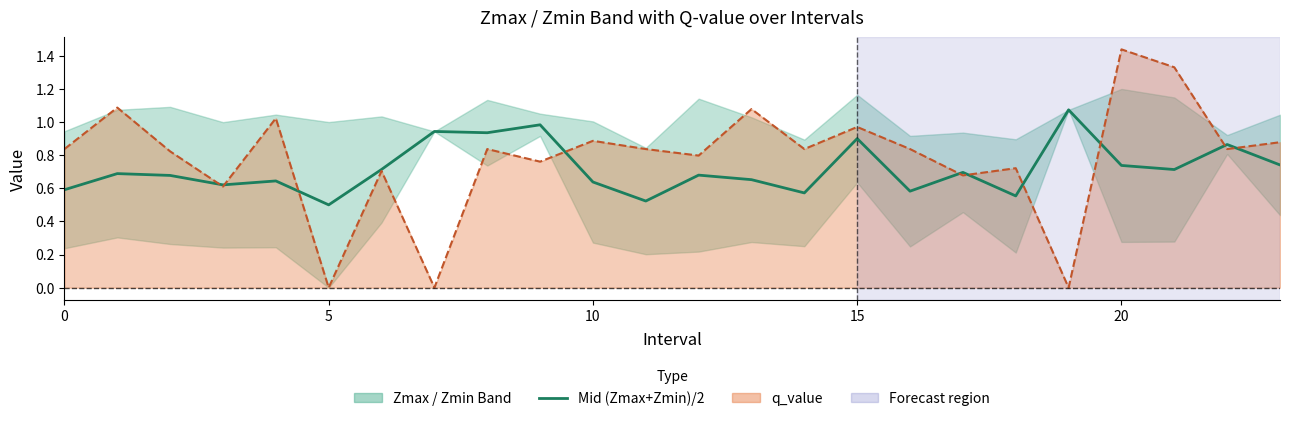

What is the total value across all series at 19?

1.1